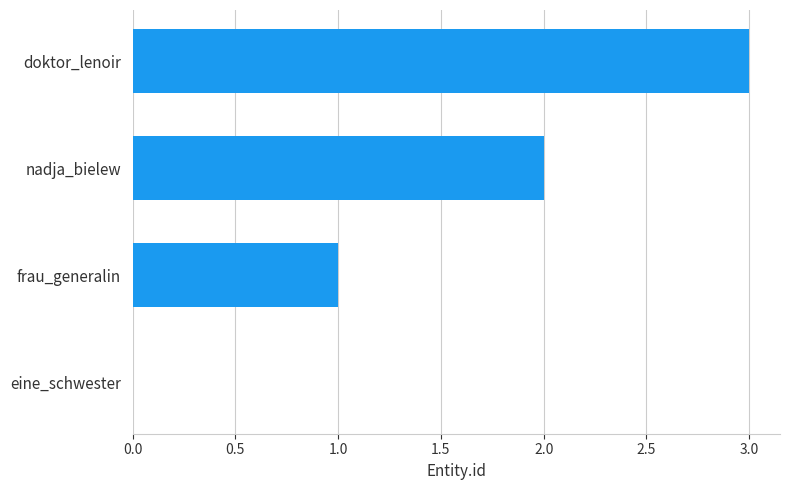

What is the greatest value displayed?

3